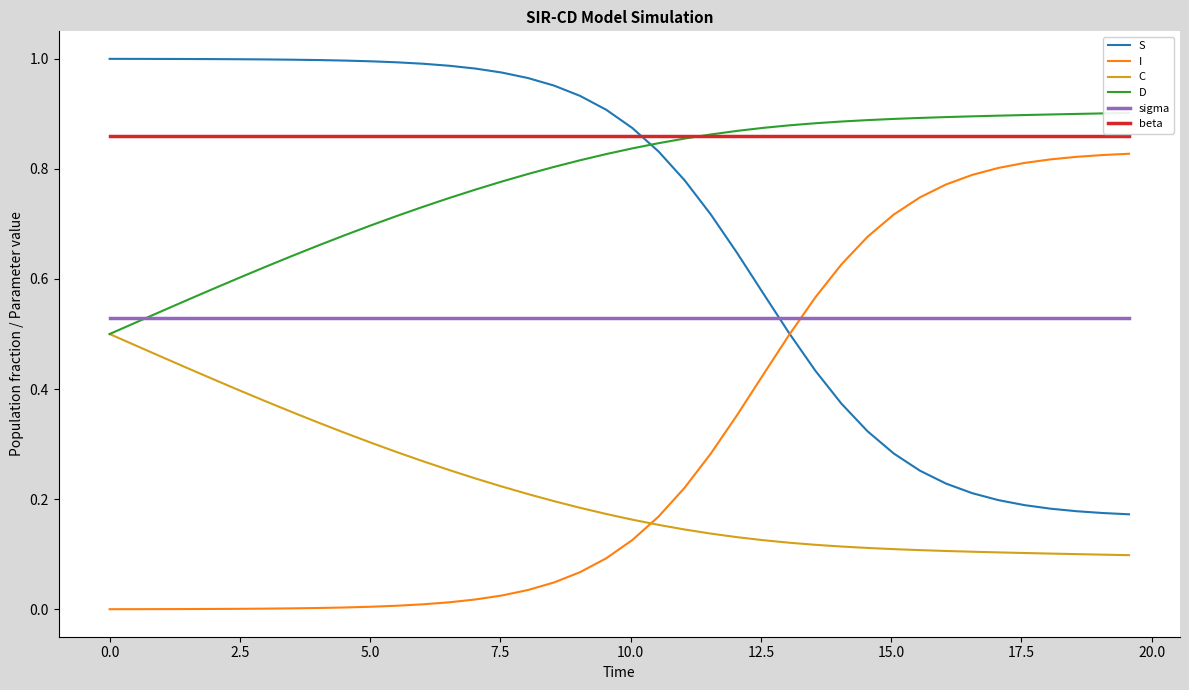

What are all the series names shown in the legend?

S, I, C, D, sigma, beta